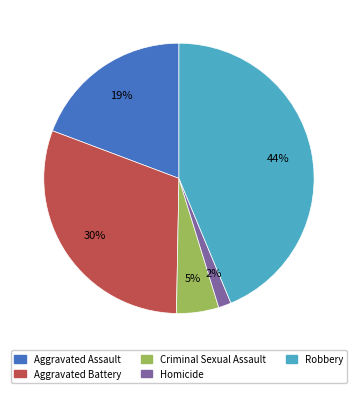

Which category has the biggest portion of the pie?

Robbery